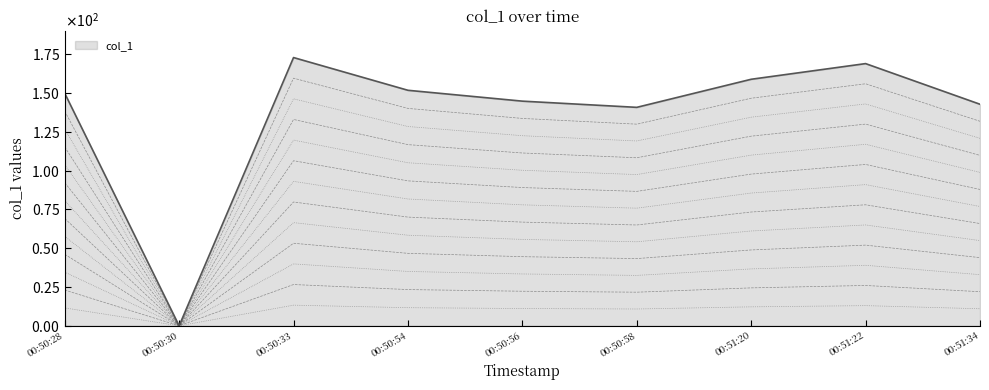

What position from the left is 00:50:54?

4